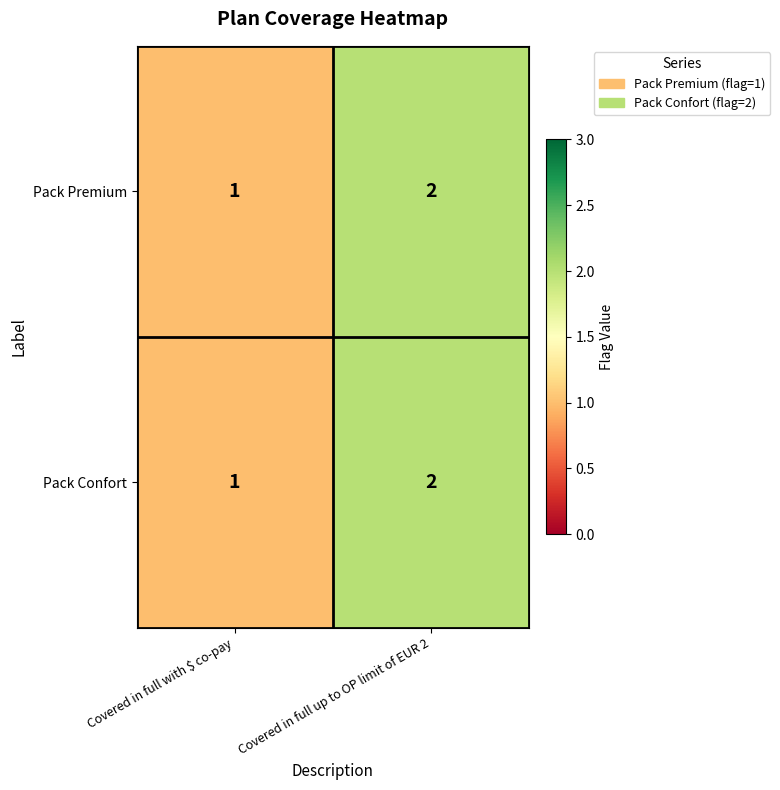

The value of Pack Premium at Covered in full up to OP limit of EUR 2 is 2. True or false?

True